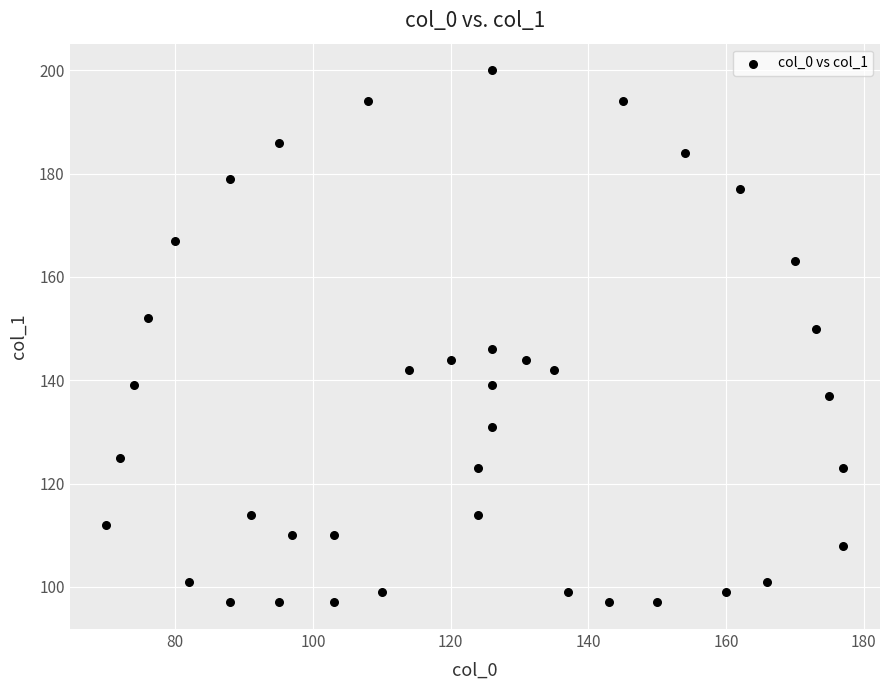

What is the range of Y values (max minus min)?

103